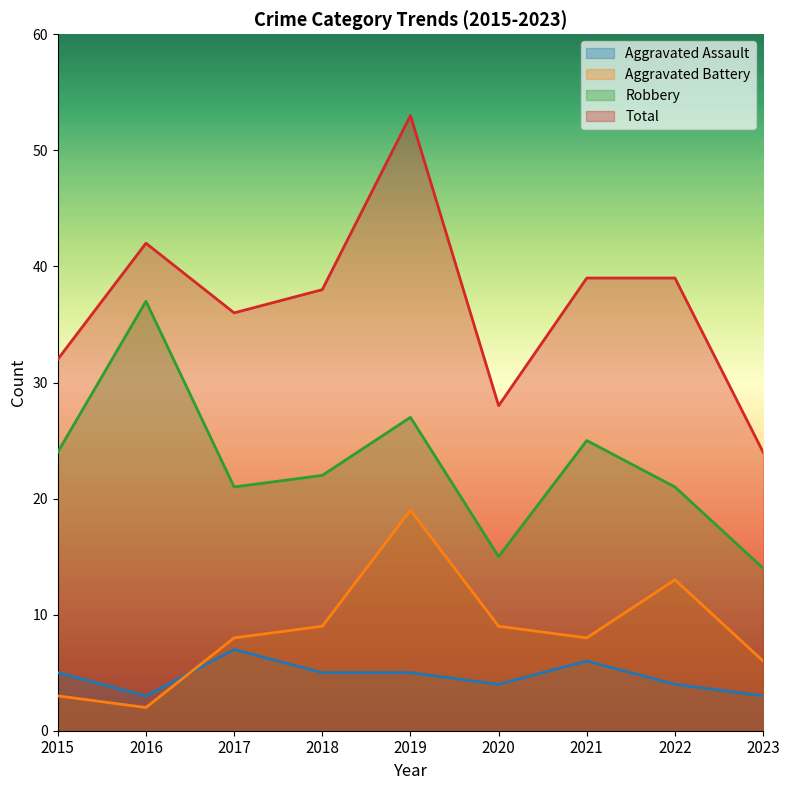

What is the difference between the maximum and minimum values in the Robbery series?

23